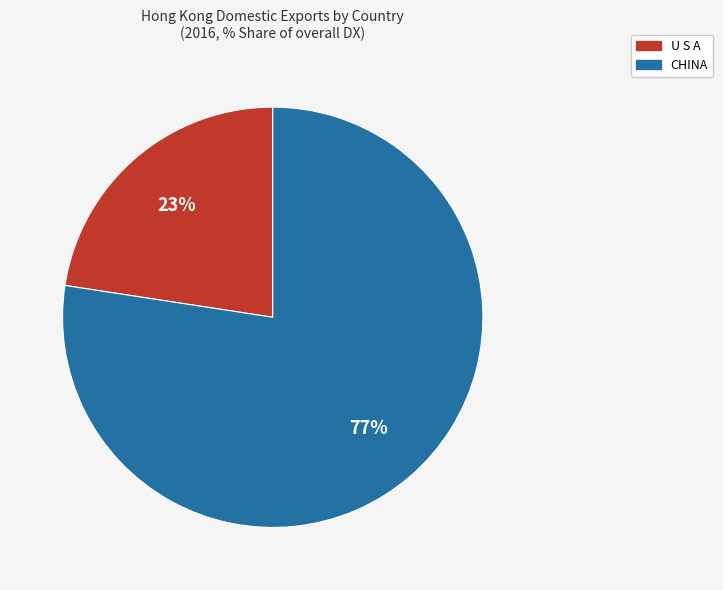

What is the largest slice in the pie chart?

CHINA